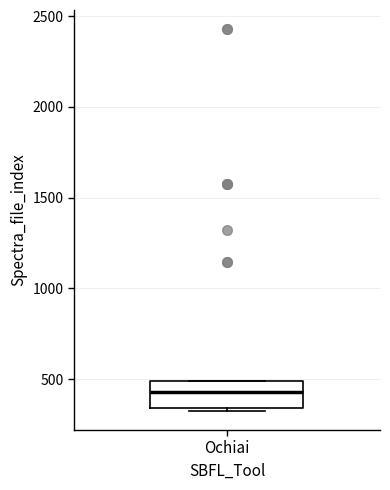

Transcribe this box plot: give where the median line is, the range the box spans, and where the two whiskers end, as read against the y-axis. The values are not printed on the chart, so give them approximately, as read against the axis.

median 450, box 350 to 500, whiskers 300 to 500